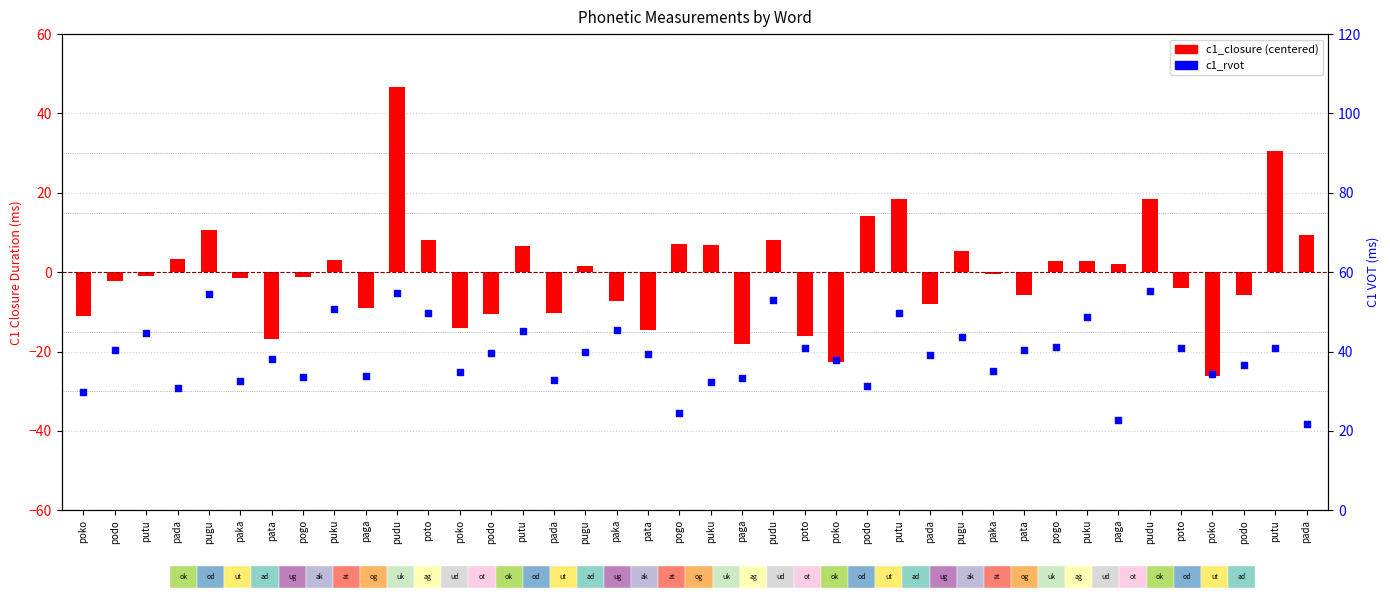

What are all the series names shown in the legend?

c1_closure (centered), c1_rvot